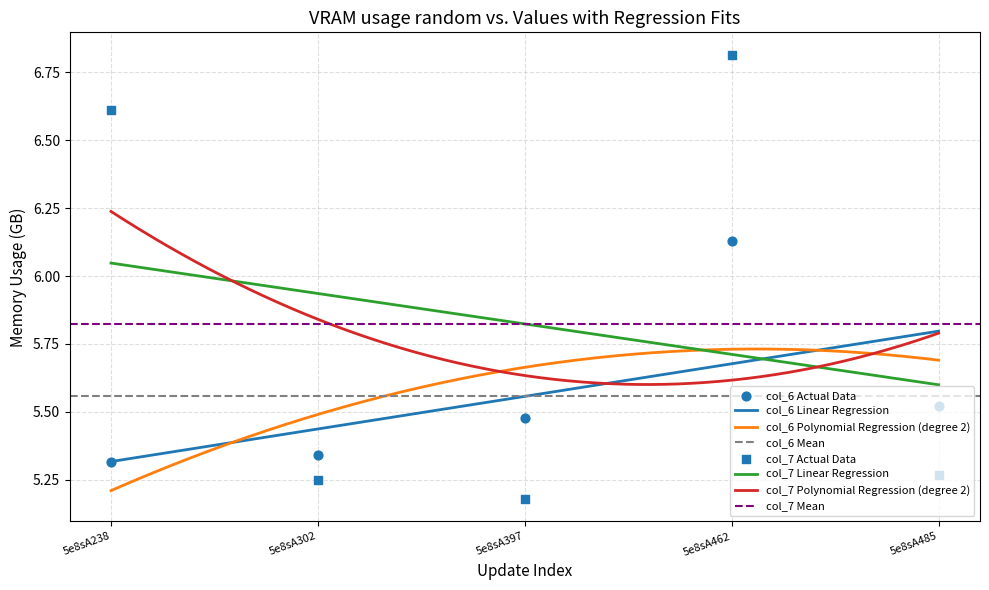

At how many categories does at least one series exceed 6?

2